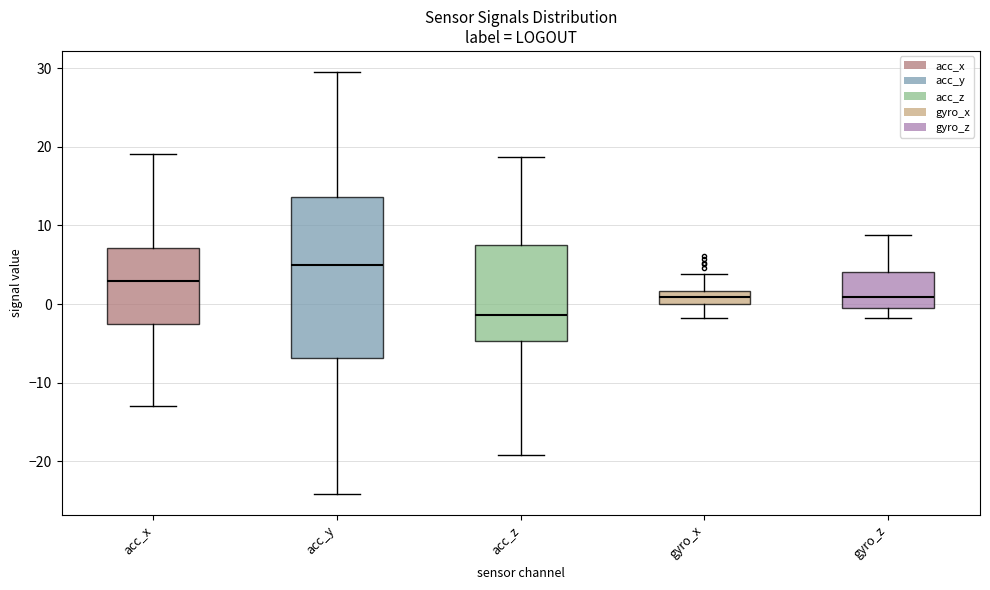

Reading left to right, transcribe this box plot: for each box, give where its median line is, the range the box spans, and where its two whiskers end, as read against the y-axis. The values are not printed on the chart, so give them approximately, as read against the axis.

acc_x: median 3, box -3 to 7, whiskers -13 to 19
acc_y: median 5, box -7 to 14, whiskers -24 to 30
acc_z: median -1, box -5 to 8, whiskers -19 to 19
gyro_x: median 1, box 0 to 2, whiskers -2 to 4
gyro_z: median 1, box 0 to 4, whiskers -2 to 9